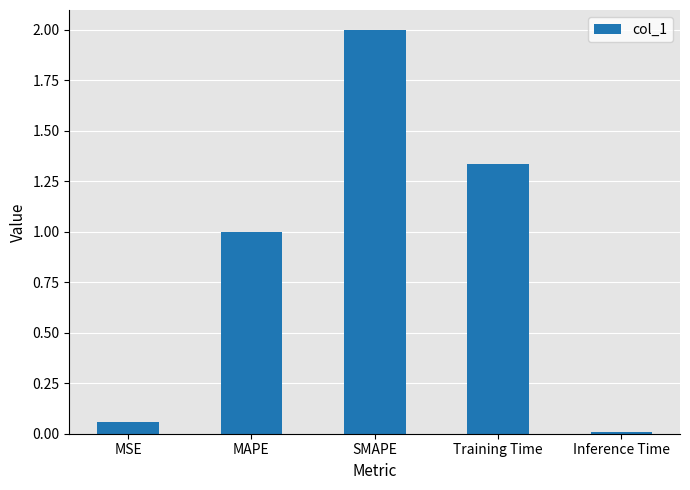

Rank the categories by value from lowest to highest.

Inference Time, MSE, MAPE, Training Time, SMAPE